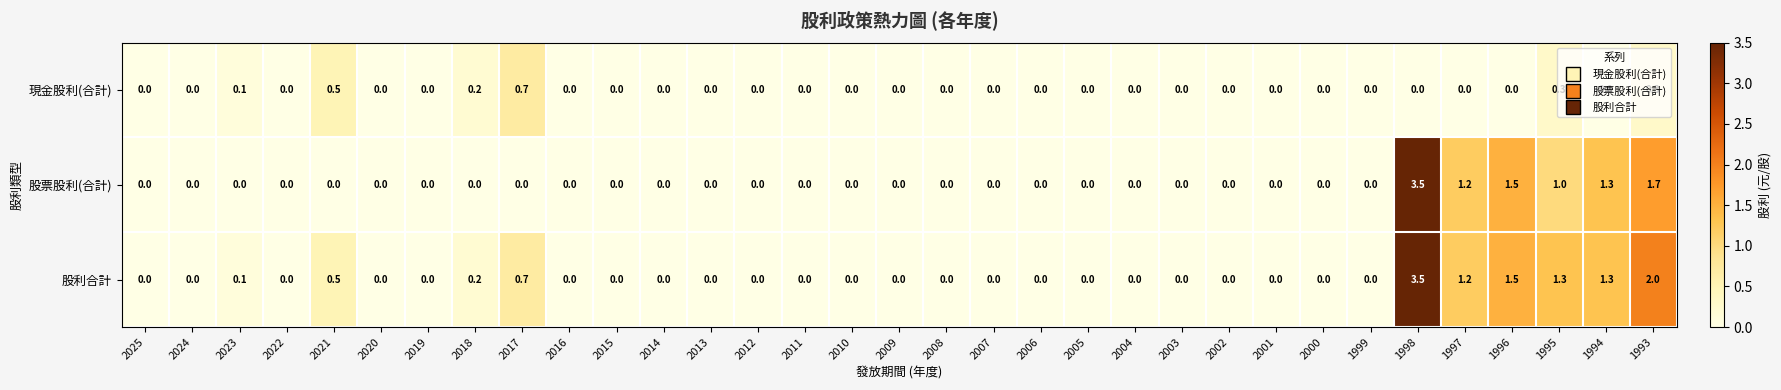

What is the spread (max minus min) of values at 1994?

1.3